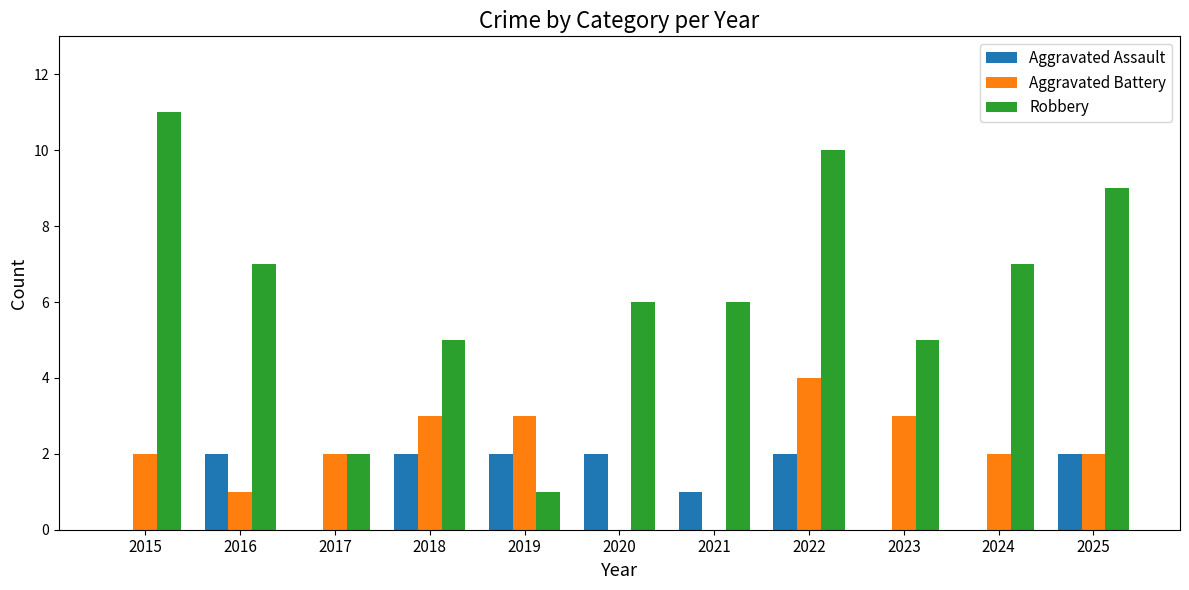

Are the bars horizontal?

No